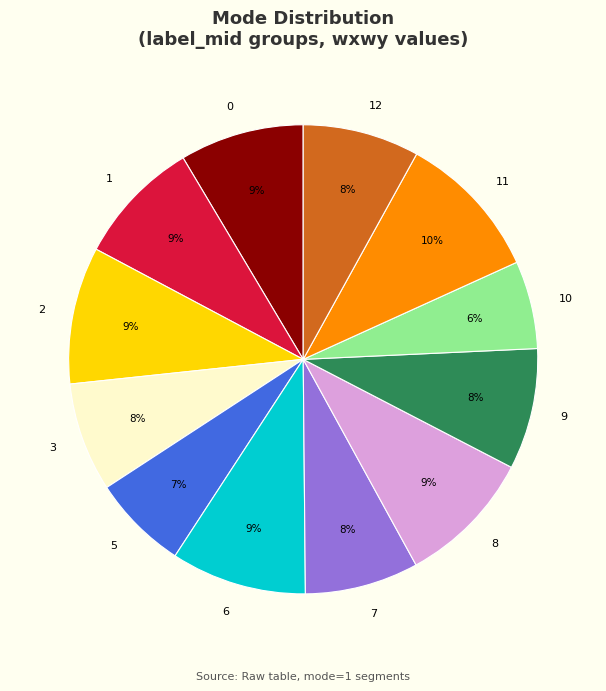

Combined, do 8 and 3 account for over 50%?

No